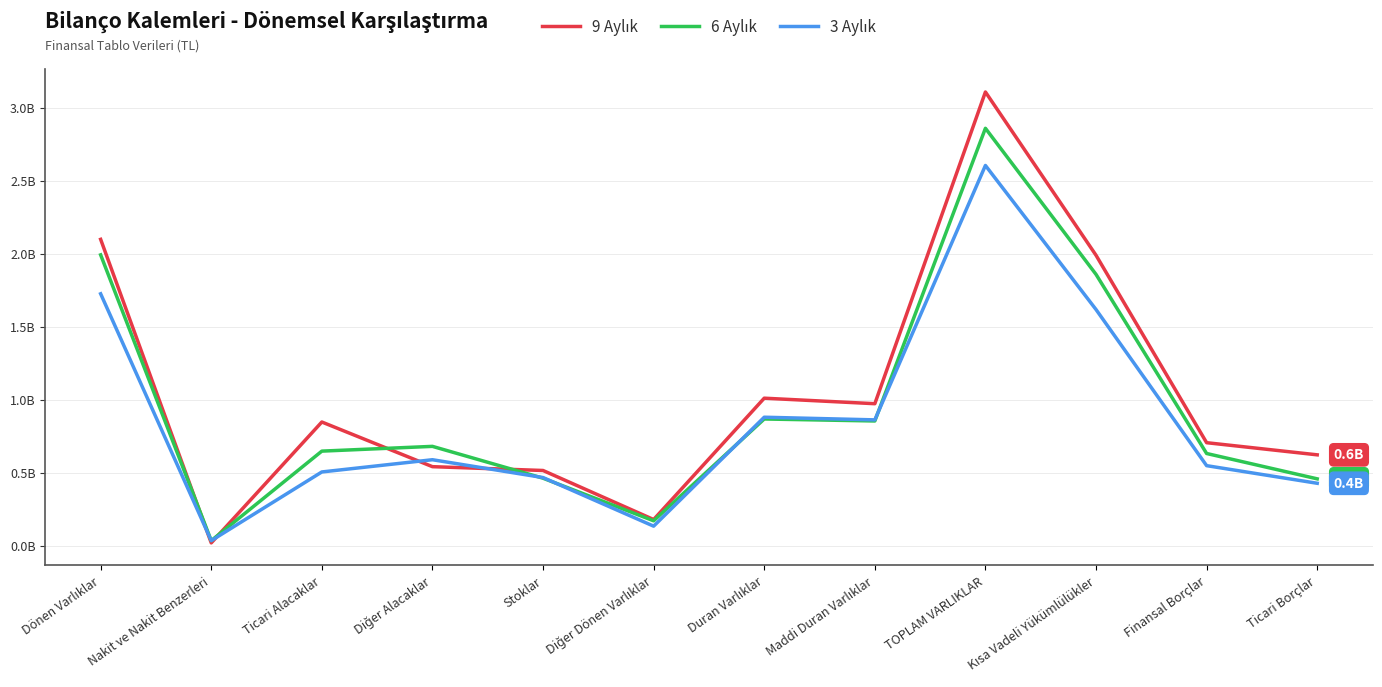

What is the value of the 6 Aylık point at the 6th from the left?

169683790